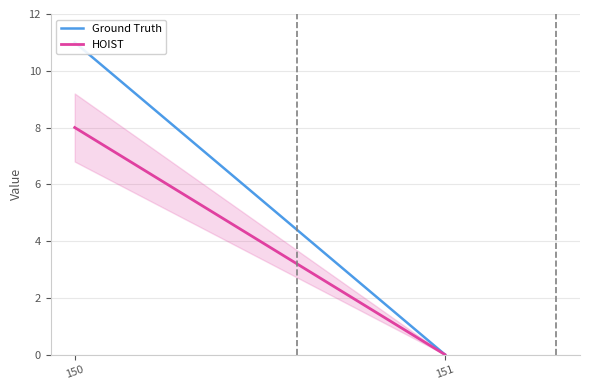

Between 150 and 151, which series saw the biggest shift?

Ground Truth